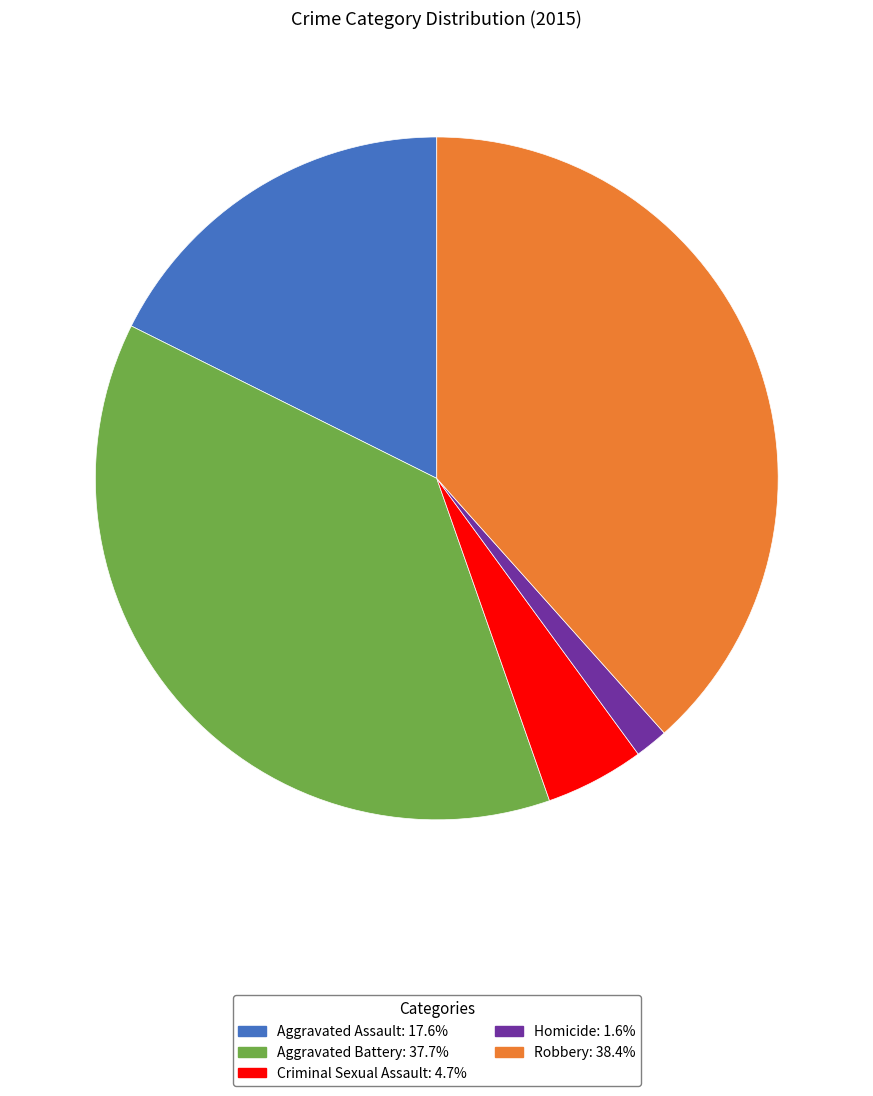

Count the number of slices in the pie.

5